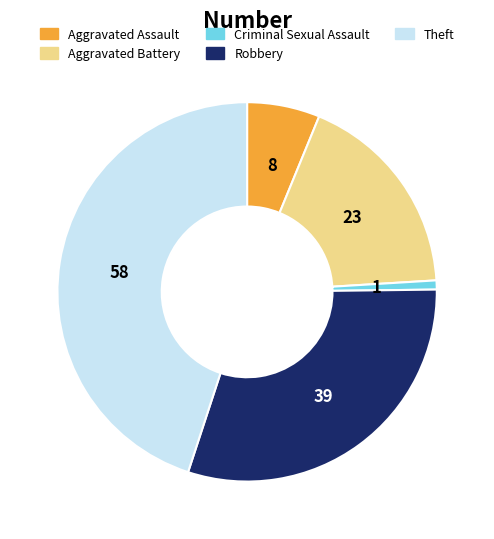

Approximately how many times larger is the value at Aggravated Battery compared to Robbery?

0.6